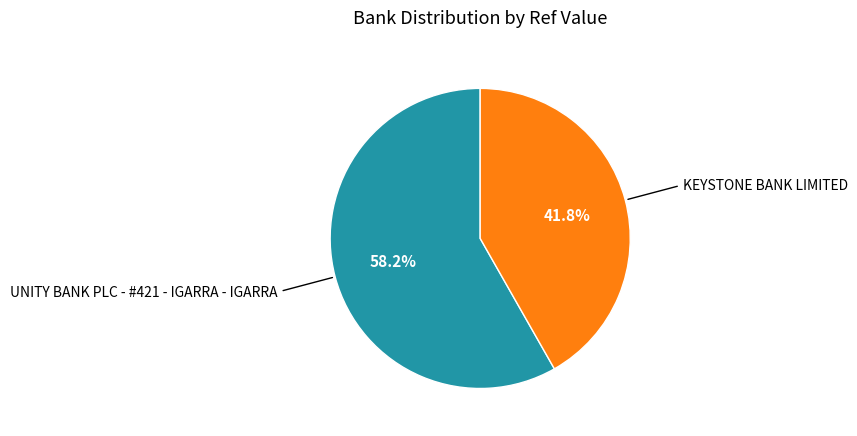

Is there any slice that represents more than half of the pie?

Yes